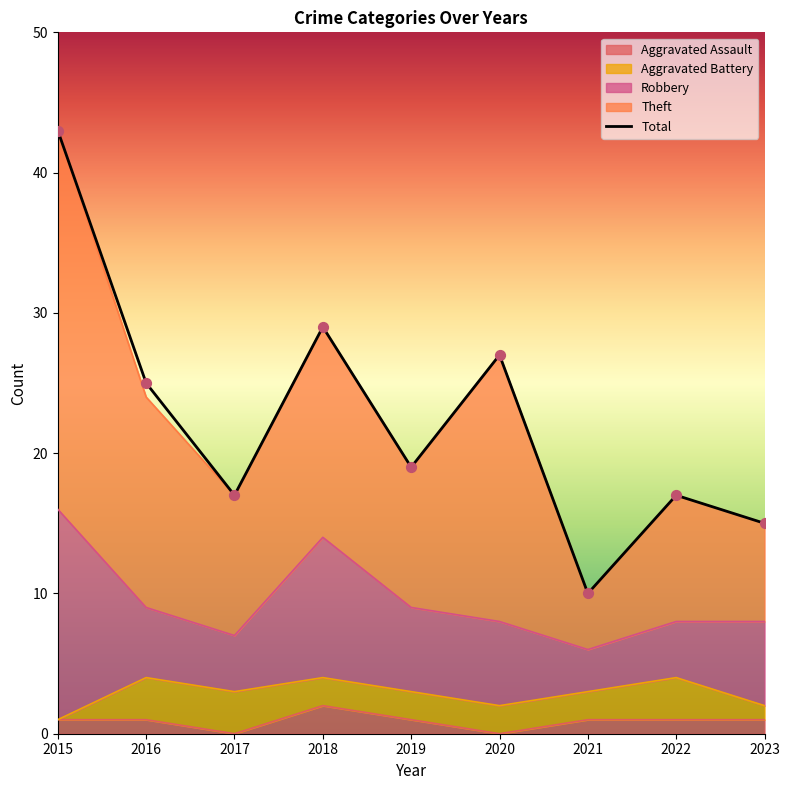

Which series has the largest total across all categories?

Total